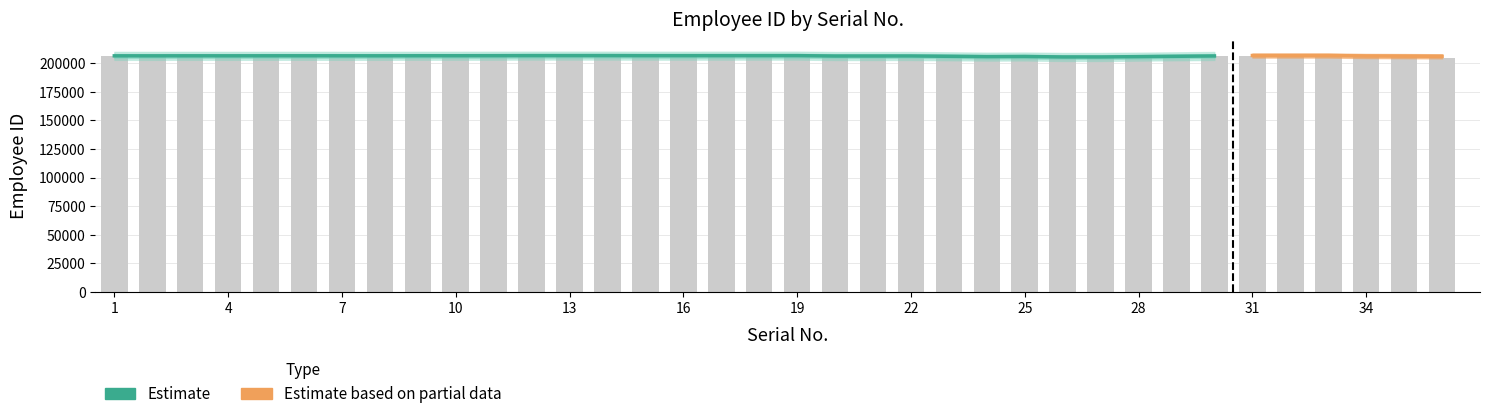

At which label is the value closest to 205991?

22